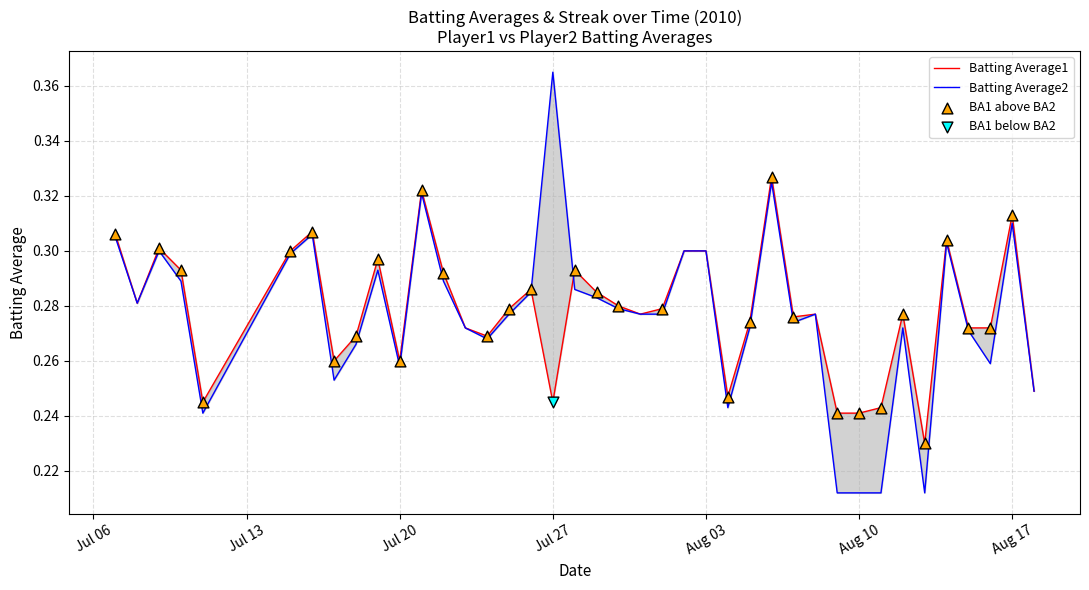

At how many categories does at least one series exceed 0?

40